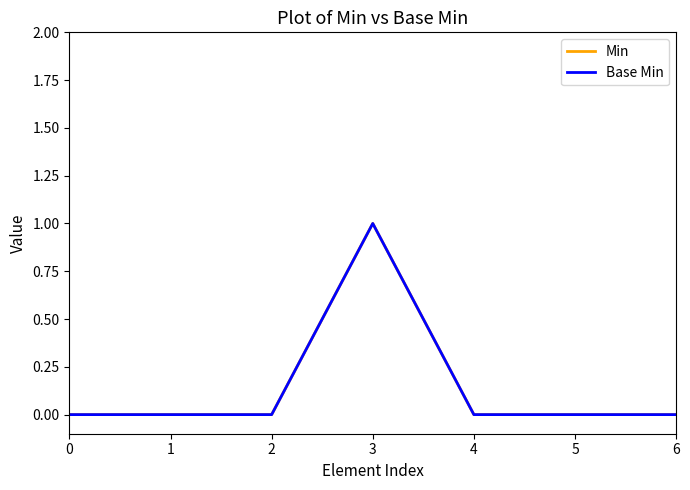

Which series has the largest range (max minus min)?

Min